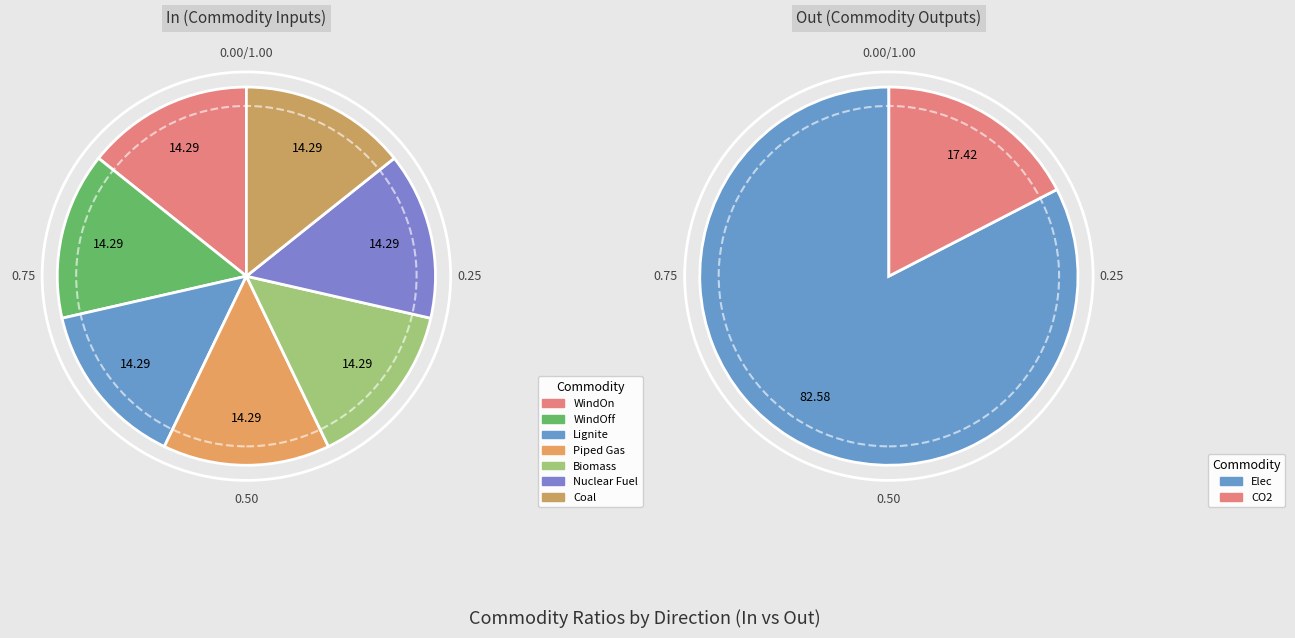

What is the smallest slice in the pie chart?

CO2